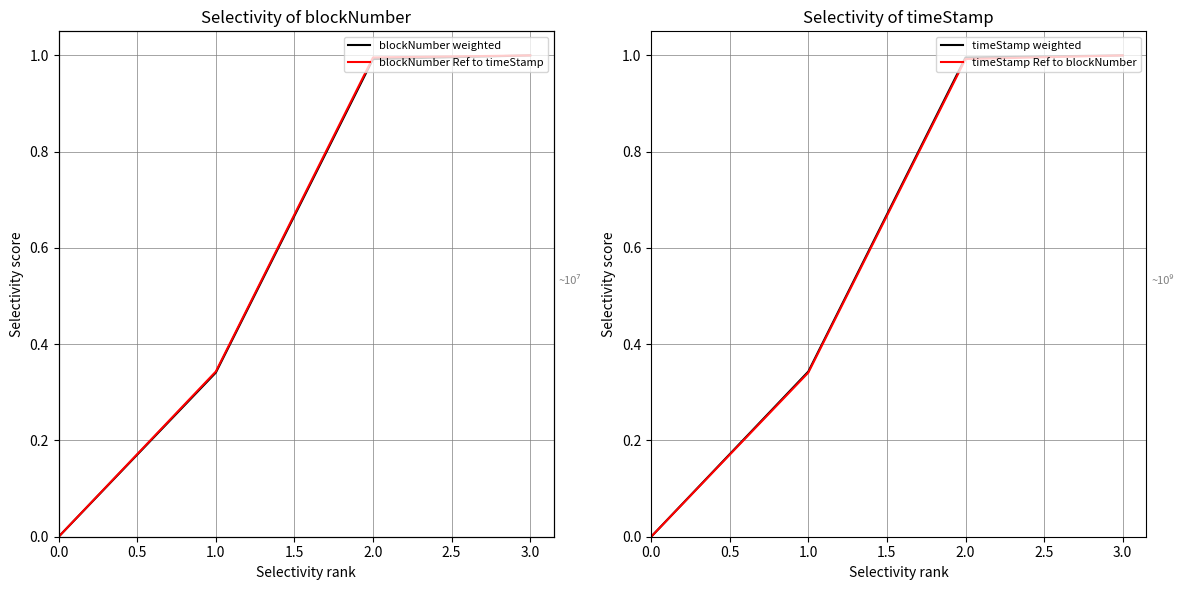

What is the sum of all timeStamp weighted values?

2.3